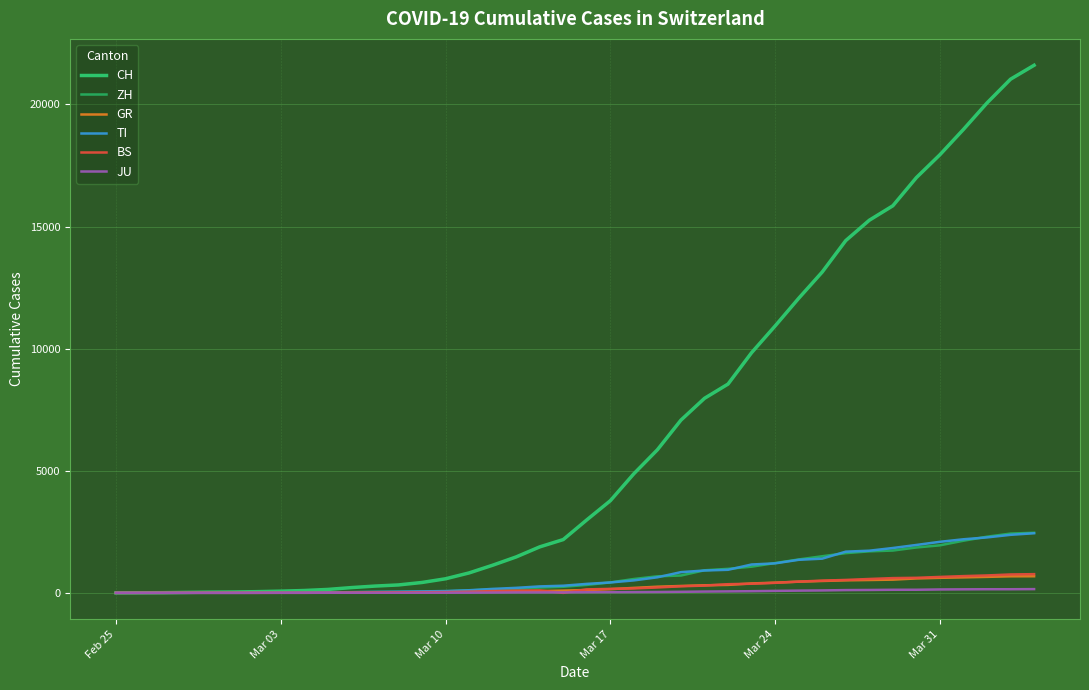

How many lines are shown in the chart?

6